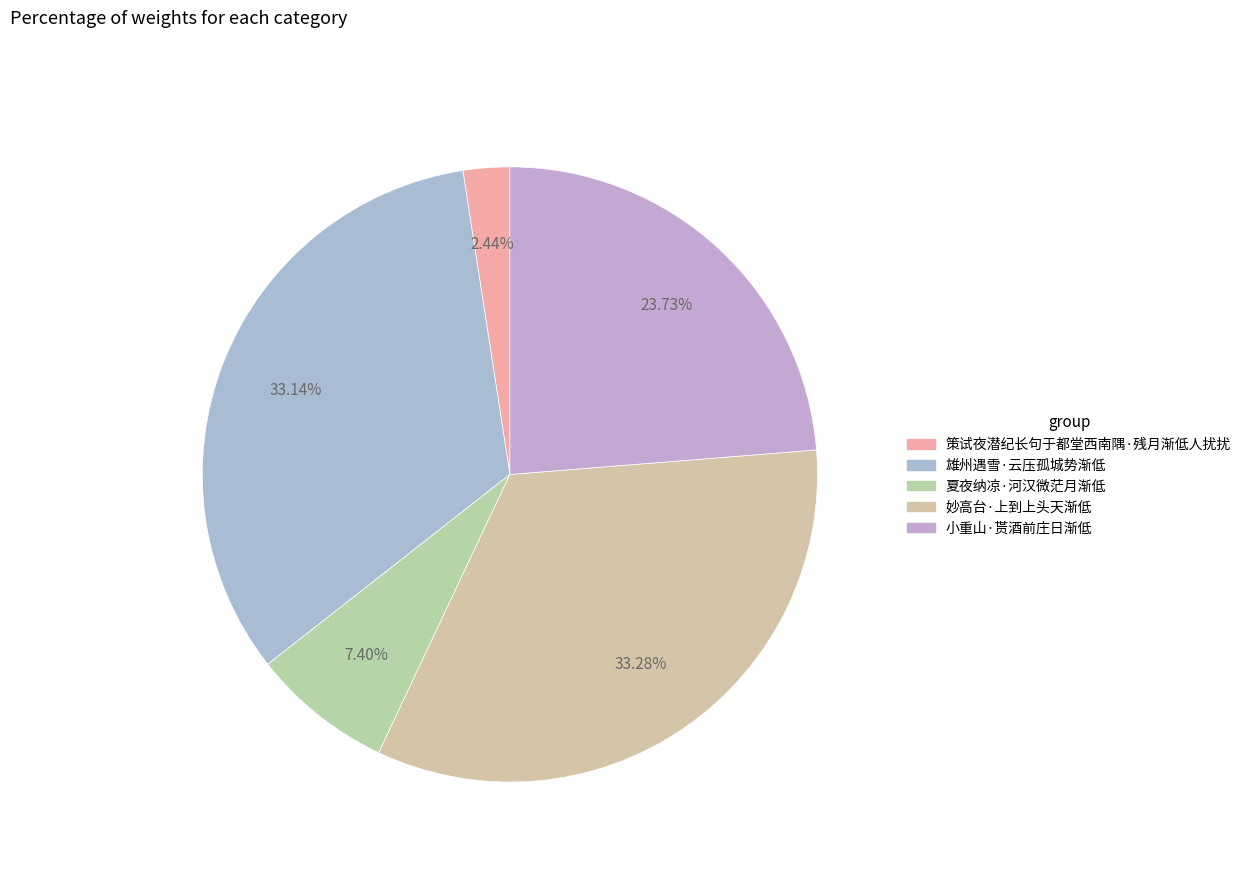

Which category has the biggest portion of the pie?

妙高台·上到上头天渐低